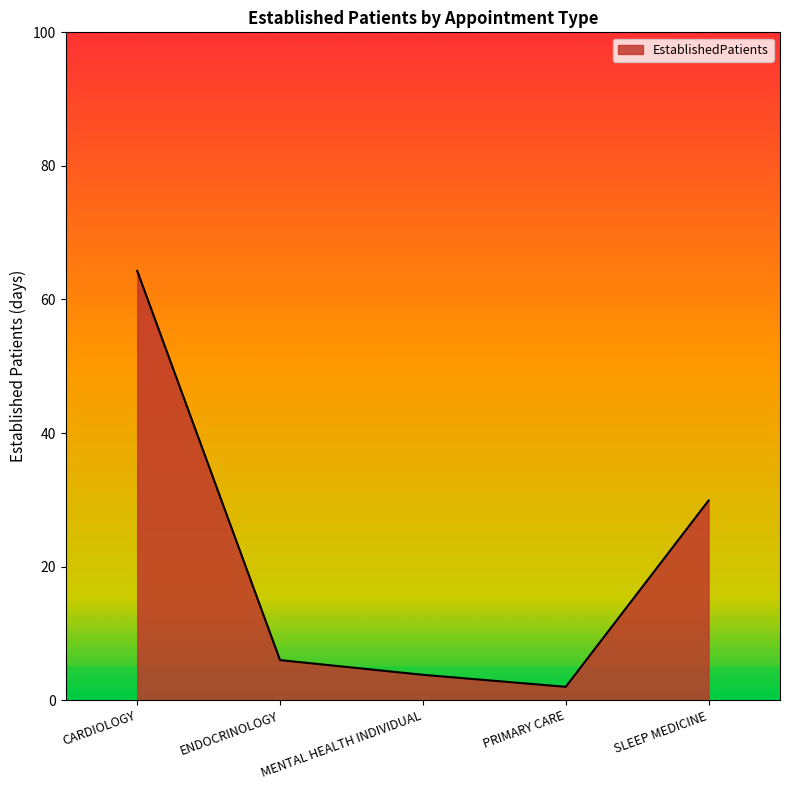

At which label is the value closest to 33?

SLEEP MEDICINE